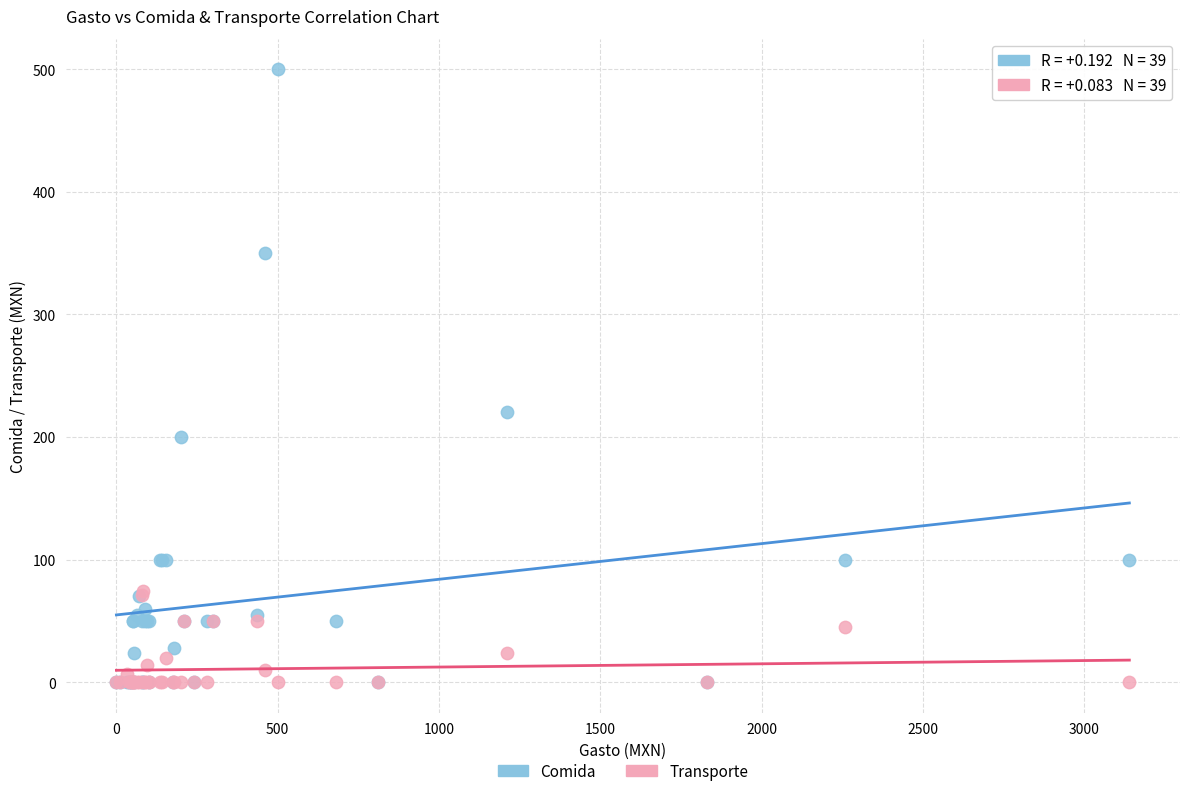

In the Comida series, what Y value is closest to 250?

220